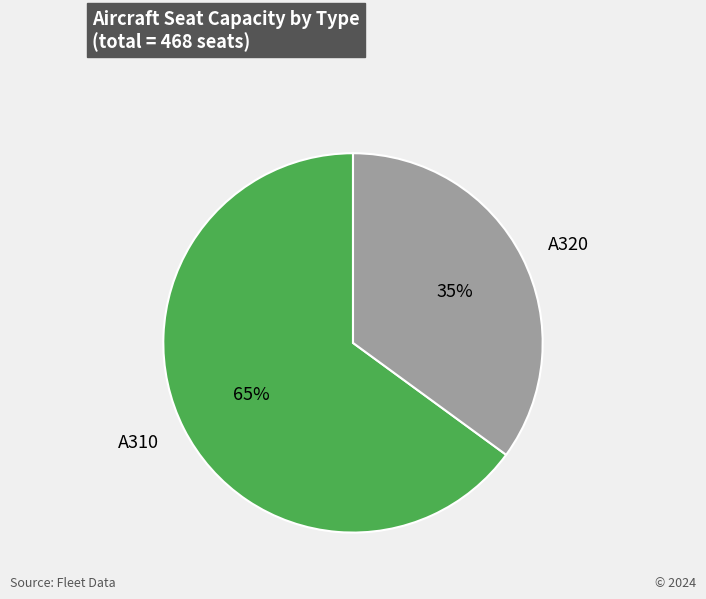

Is the sum of A320 and A310 greater than half?

Yes